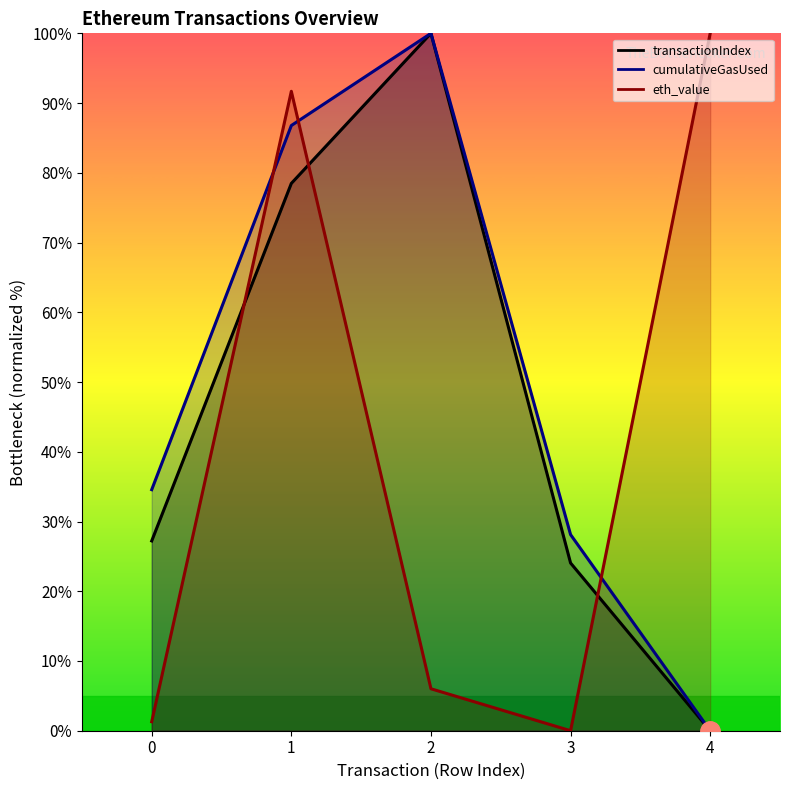

Rank the series at 3 from lowest to highest value.

eth_value, transactionIndex, cumulativeGasUsed